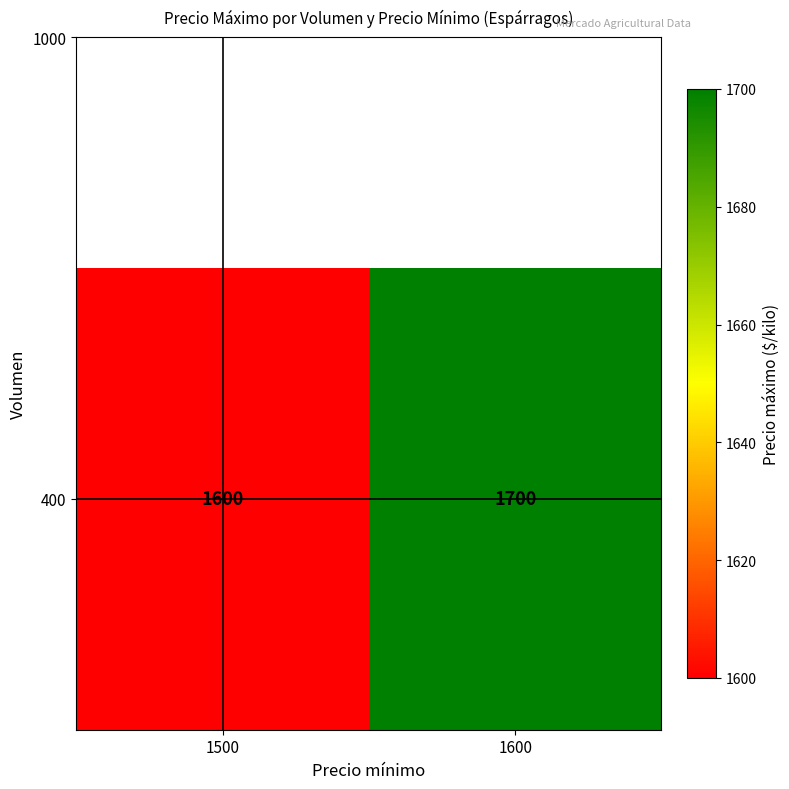

Reading left to right, transcribe all the data shown in this chart.

1500=1600	1600=1700